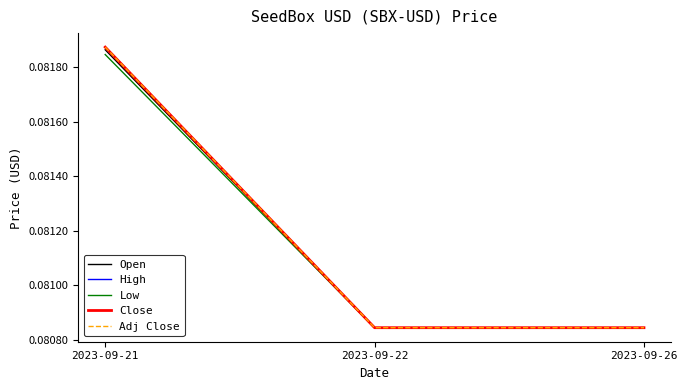

What is the value of the High point at the 1st from the left?

0.1